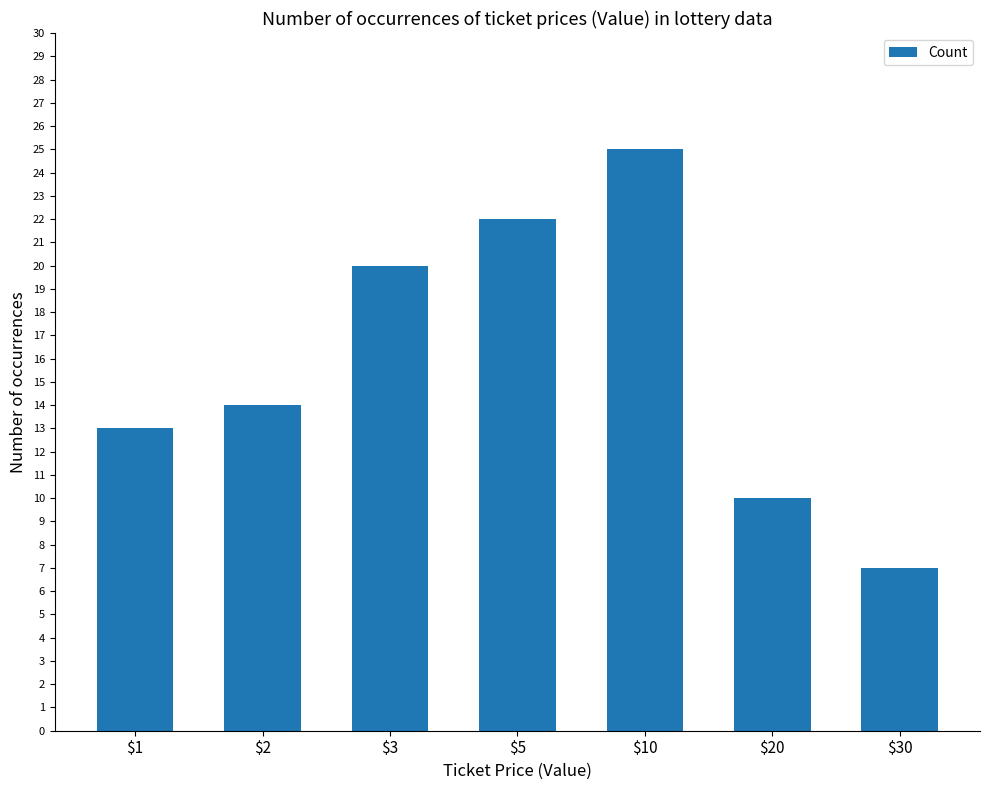

Rank the categories by value from lowest to highest.

$30, $20, $1, $2, $3, $5, $10